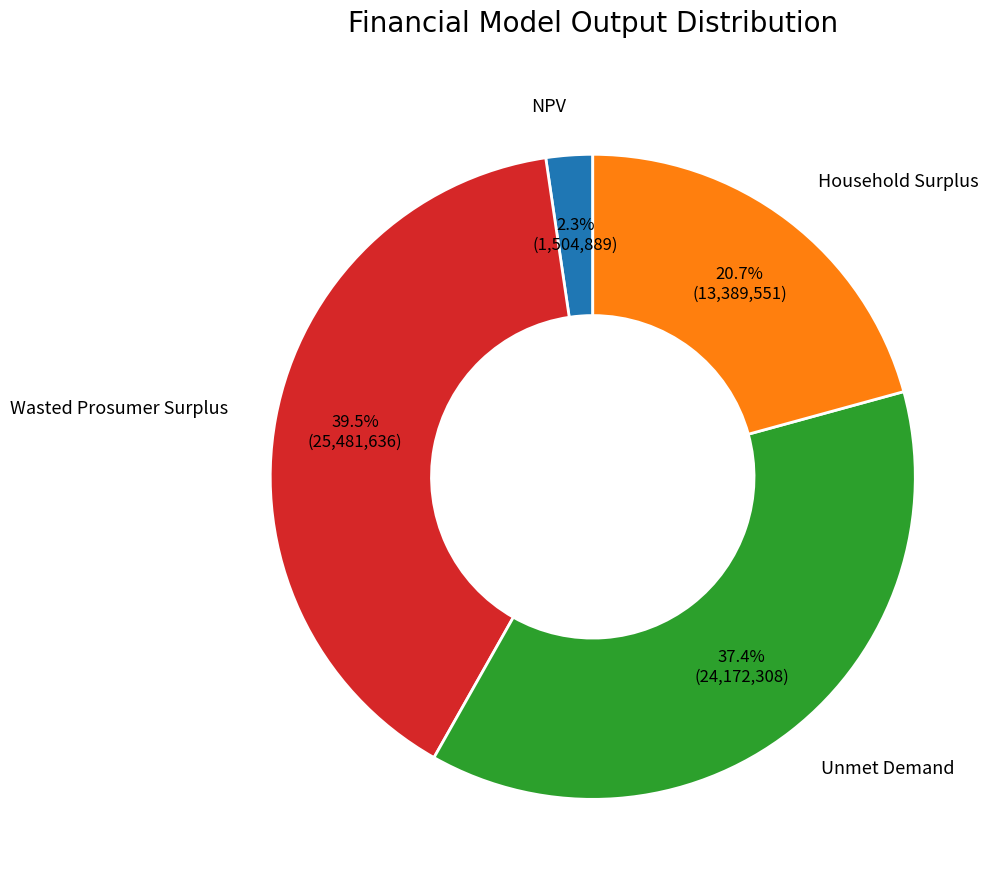

How much of the chart is everything except NPV?

97.7%